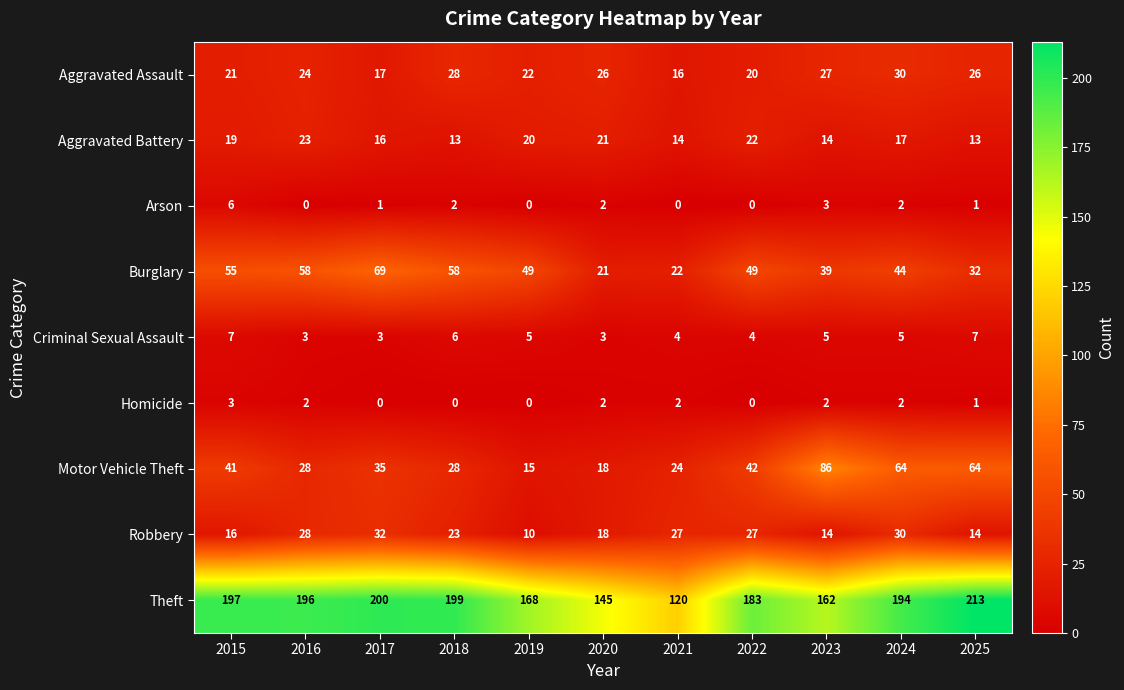

At how many categories does at least one series exceed 93?

11